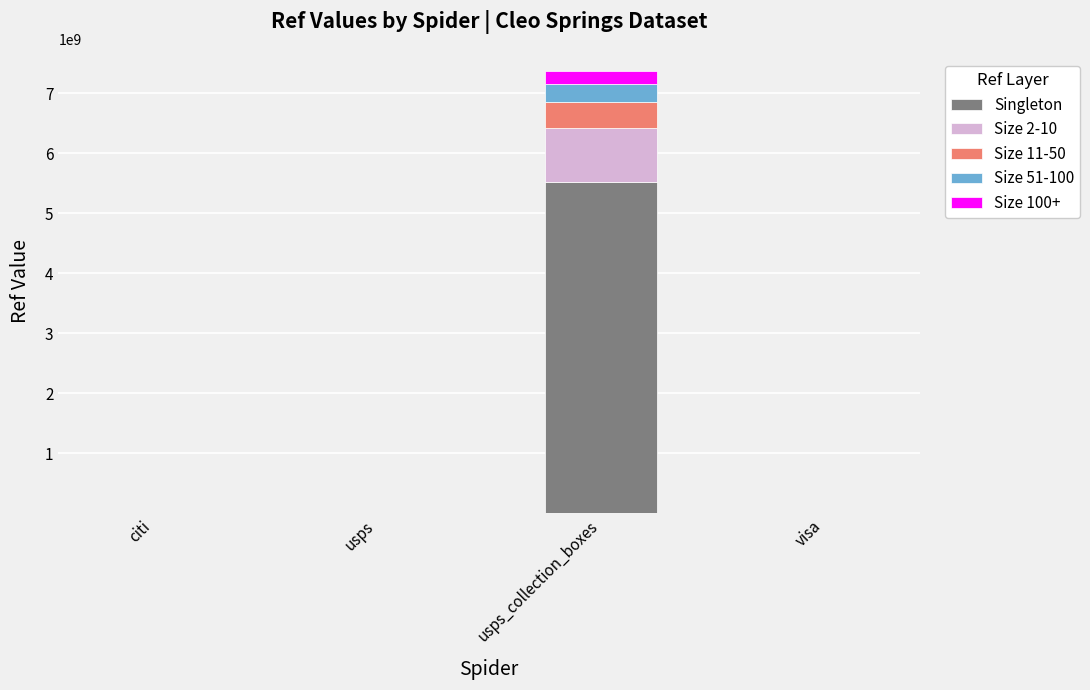

What are all the series names shown in the legend?

Singleton, Size 2-10, Size 11-50, Size 51-100, Size 100+